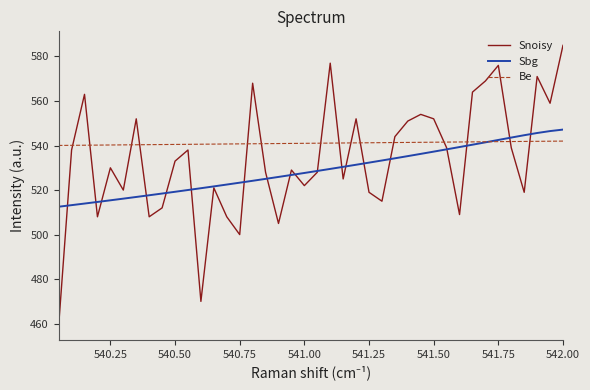

Which series has the widest spread of values?

Snoisy